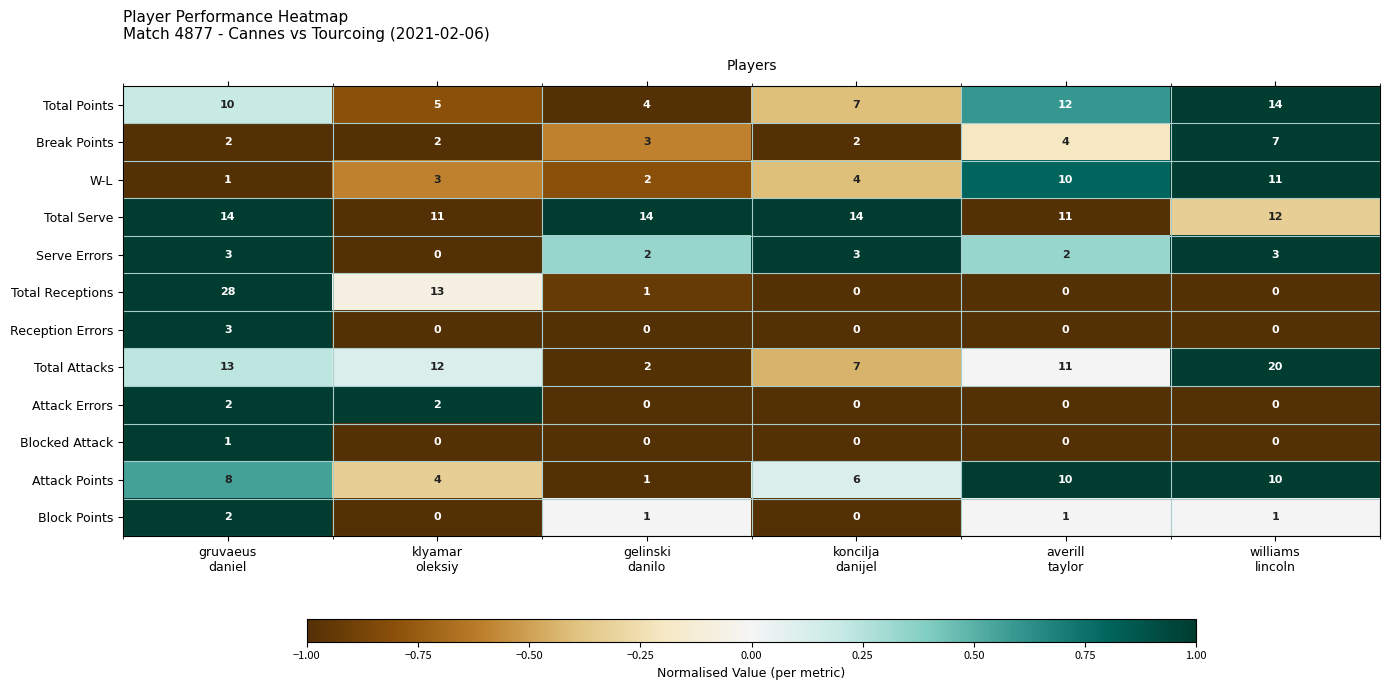

Which series has the largest range (max minus min)?

Total Receptions